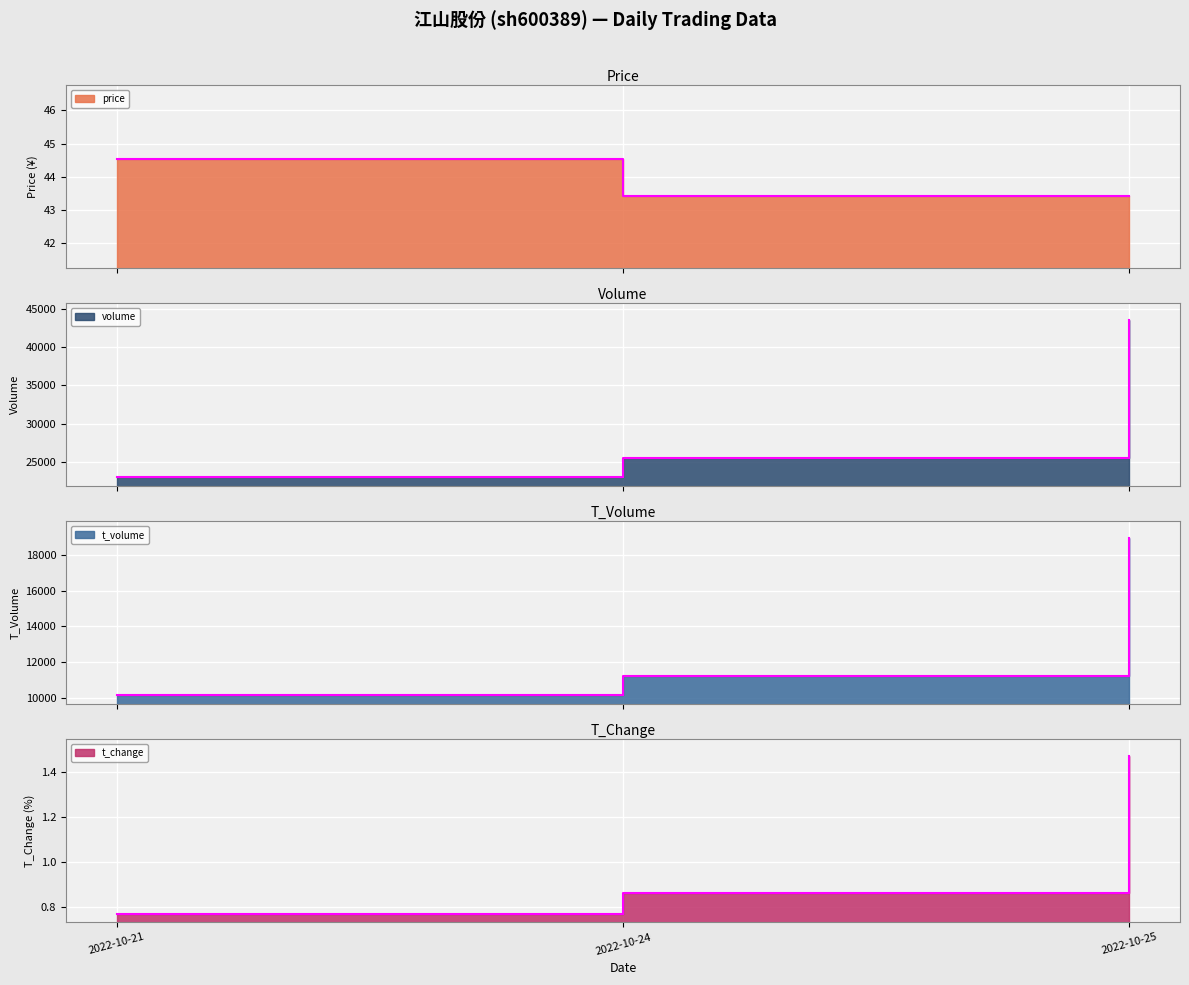

What is the sum of all volume values?

92045.0